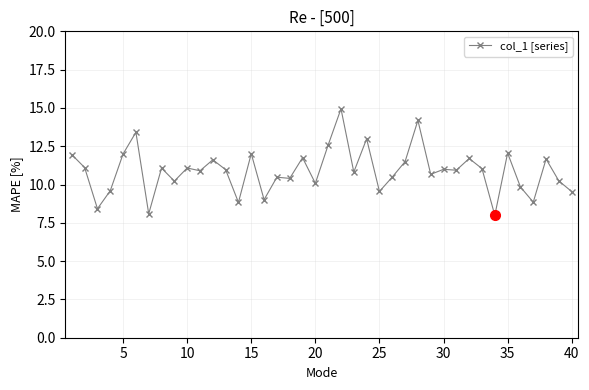

True or false: there are more than 2 points higher than both neighbors.

True